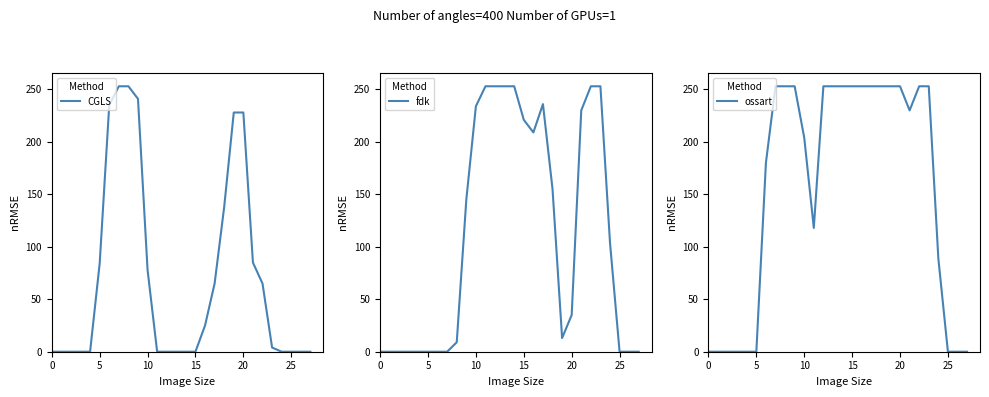

What are all the series names shown in the legend?

CGLS, fdk, ossart